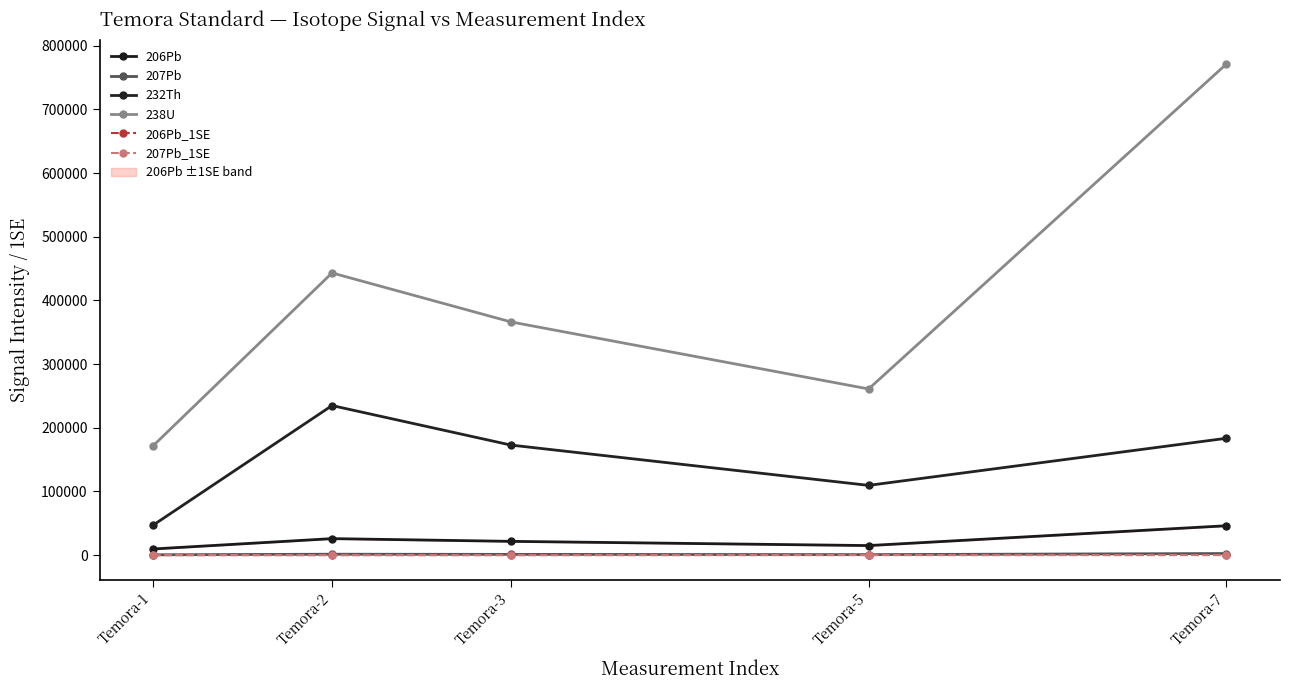

What are all the series names shown in the legend?

206Pb, 207Pb, 232Th, 238U, 206Pb_1SE, 207Pb_1SE